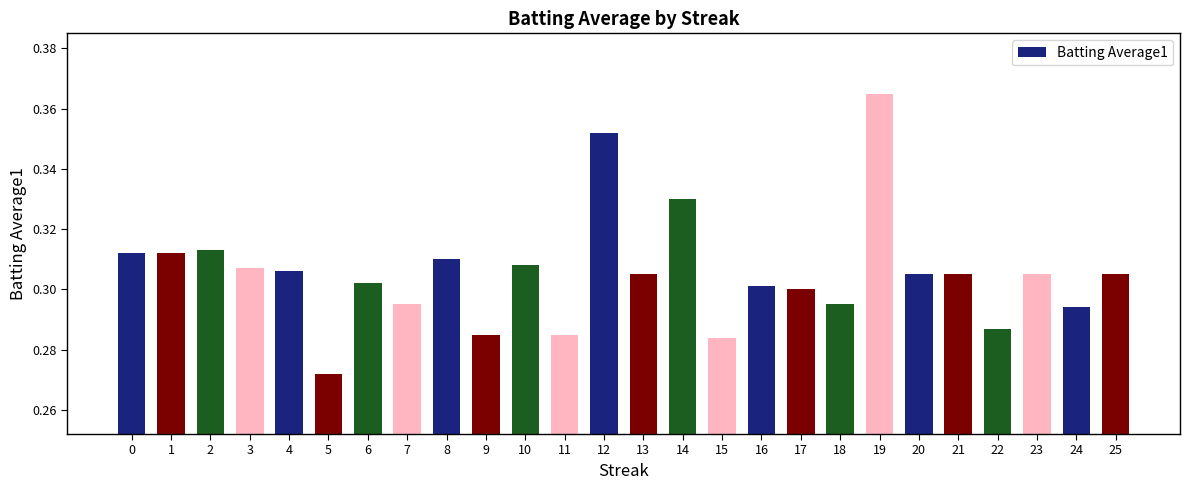

What is the sum of all values?

7.9